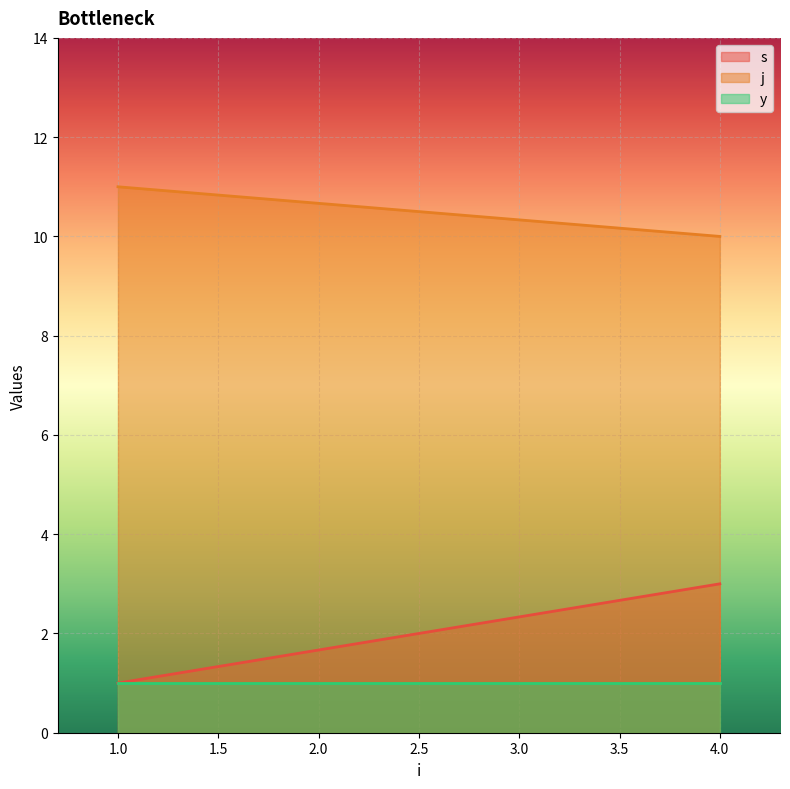

Is it true that s equals 3 at 4?

True